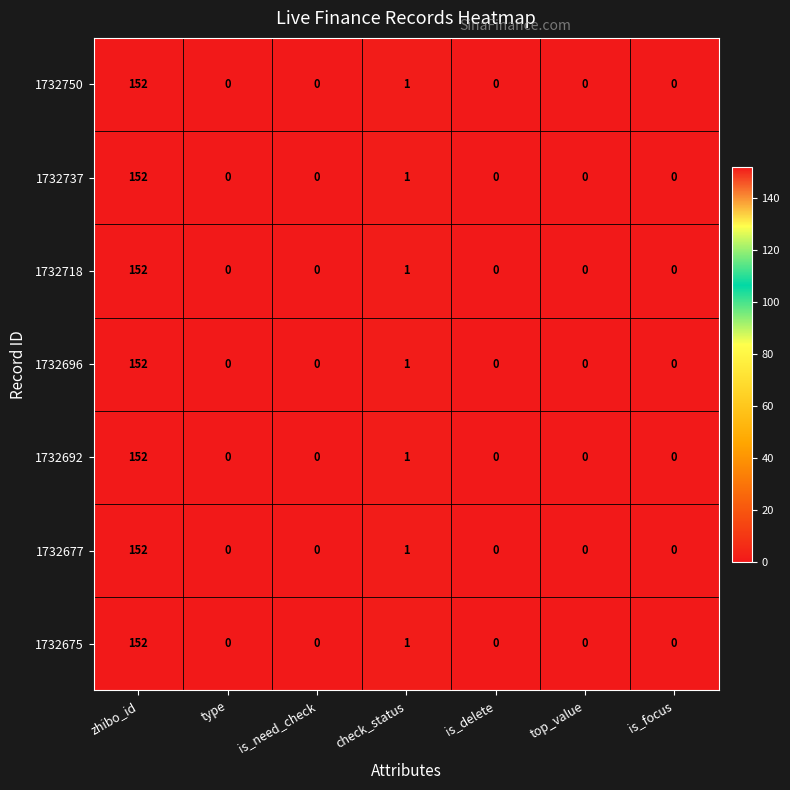

How many series are shown in this chart?

7